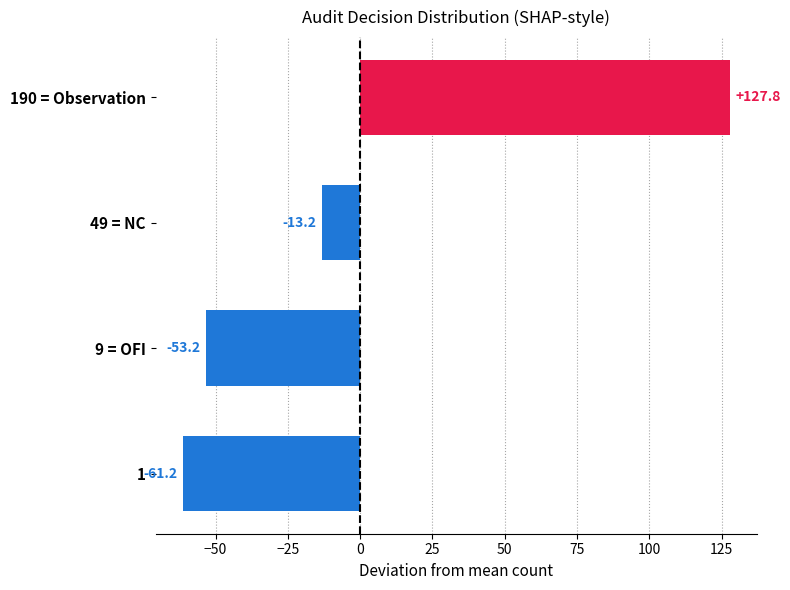

Reading bottom to top, transcribe all the data shown in this chart.

1=-61.2	9 = OFI=-53.2	49 = NC=-13.2	190 = Observation=127.8